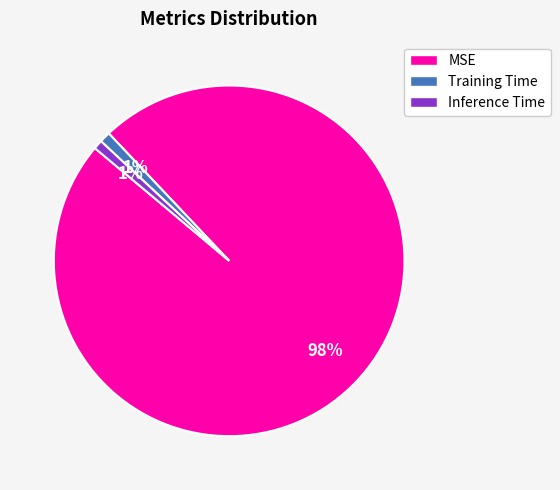

What percentage is the Training Time slice, to the nearest percent?

1%